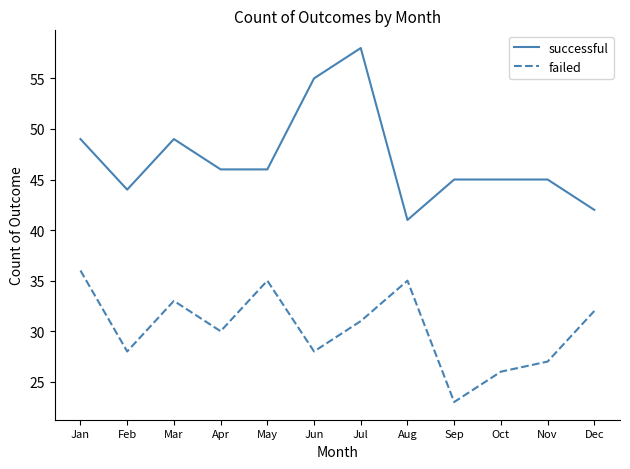

True or false: successful and failed cross at least once.

False